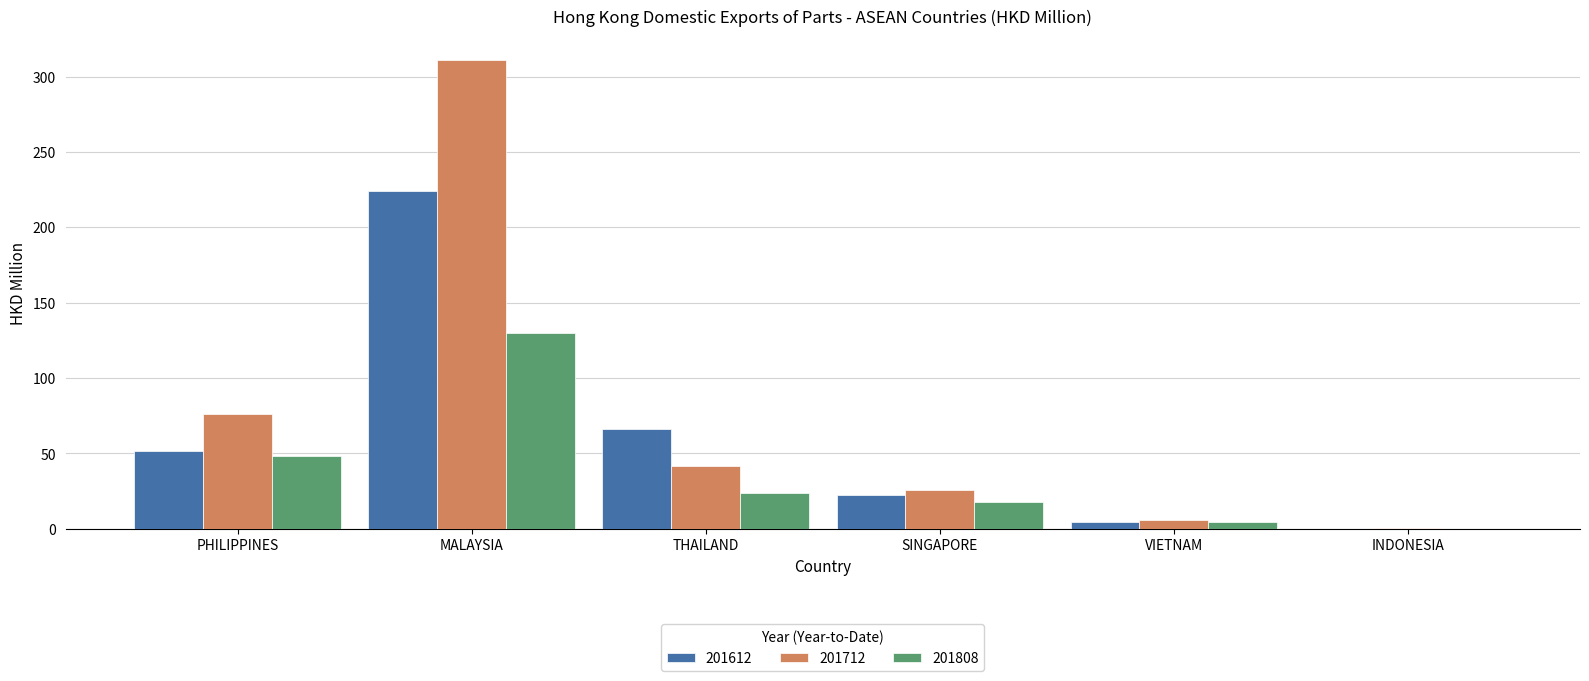

Is the value of 201712 at THAILAND greater than the value of 201612 at SINGAPORE?

Yes